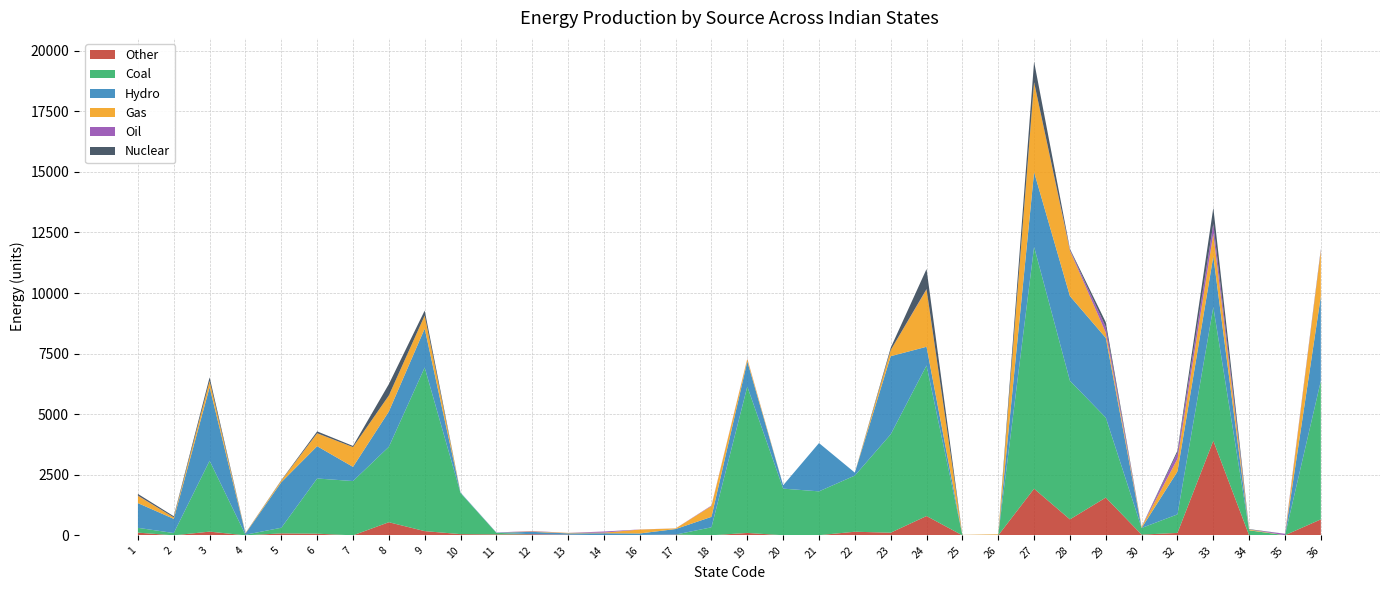

Reading left to right, what are all the values shown in this chart?

Coal: 1=198.6	2=95.4	3=2926.2	4=26.5	5=232.8	6=2278.1	7=2240.5	8=3112.5	9=6753.3	10=1696.2	11=66.0	12=0.0	13=0.0	14=0.0	16=0.0	17=0.0	18=330.0	19=6040.7	20=1923.7	21=1808.1	22=2318.9	23=4059.6	24=6213.3	25=13.0	26=15.2	27=9983.0	28=5719.9	29=3302.7	30=274.2	32=765.4	33=5519.8	34=207.0	35=0.0	36=5719.9
Gas: 1=302.1	2=60.9	3=259.7	4=15.1	5=68.2	6=532.0	7=816.7	8=661.5	9=541.2	10=0.0	11=0.0	12=21.0	13=19.0	14=26.0	16=160.5	17=26.0	18=447.0	19=100.0	20=0.0	21=0.0	22=0.0	23=252.9	24=2366.1	25=4.1	26=26.6	27=3709.3	28=1875.7	29=220.0	30=48.0	32=524.0	33=934.1	34=32.5	35=0.0	36=1875.7
Hydro: 1=1019.5	2=585.1	3=3031.6	4=47.0	5=1879.7	6=1331.4	7=585.1	8=1456.8	9=1605.5	10=21.0	11=8.0	12=98.0	13=53.0	14=81.0	16=62.0	17=229.0	18=431.0	19=1039.0	20=138.0	21=1992.9	22=120.0	23=3223.7	24=772.0	25=0.0	26=0.0	27=3082.8	28=3494.9	29=3288.2	30=0.0	32=1769.1	33=2093.9	34=0.0	35=0.0	36=3494.9
Nuclear: 1=68.0	2=47.1	3=151.0	4=4.8	5=16.3	6=76.2	7=47.1	8=469.0	9=203.7	10=0.0	11=0.0	12=0.0	13=0.0	14=0.0	16=0.0	17=0.0	18=0.0	19=0.0	20=0.0	21=0.0	22=0.0	23=92.9	24=825.0	25=2.0	26=2.0	27=852.1	28=37.4	29=190.0	30=0.0	32=80.1	33=657.4	34=17.1	35=0.0	36=37.4
Oil: 1=8.9	2=0.1	3=0.0	4=2.0	5=0.0	6=3.9	7=0.0	8=0.0	9=0.0	10=0.0	11=5.0	12=15.9	13=2.0	14=45.4	16=4.8	17=2.0	18=20.7	19=12.2	20=0.0	21=0.0	22=0.0	23=0.0	24=17.5	25=0.0	26=0.0	27=0.0	28=36.8	29=234.4	30=0.0	32=256.4	33=411.7	34=0.0	35=60.0	36=36.8
Other: 1=111.8	2=0.0	3=153.2	4=0.0	5=80.7	6=68.7	7=0.0	8=541.2	9=174.0	10=50.4	11=39.1	12=45.3	13=28.7	14=5.5	16=16.0	17=31.0	18=2.1	19=99.5	20=4.0	21=7.3	22=148.8	23=109.8	24=797.0	25=0.0	26=0.0	27=1925.0	28=659.5	29=1558.5	30=30.1	32=100.2	33=3902.5	34=0.0	35=5.3	36=659.5